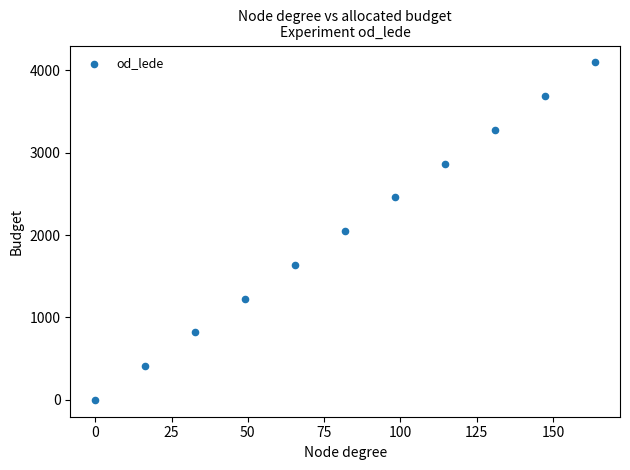

What is the range of X values (max minus min)?

163.8